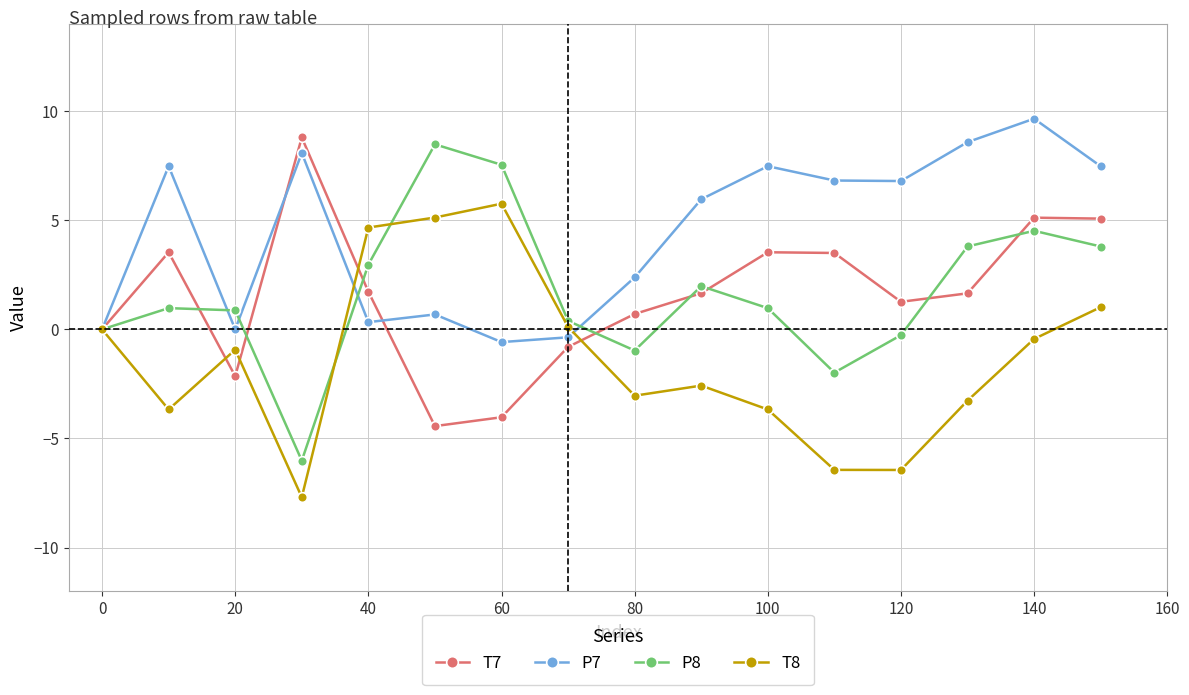

What is the value of the T8 point at the 2nd from the left?

-3.7